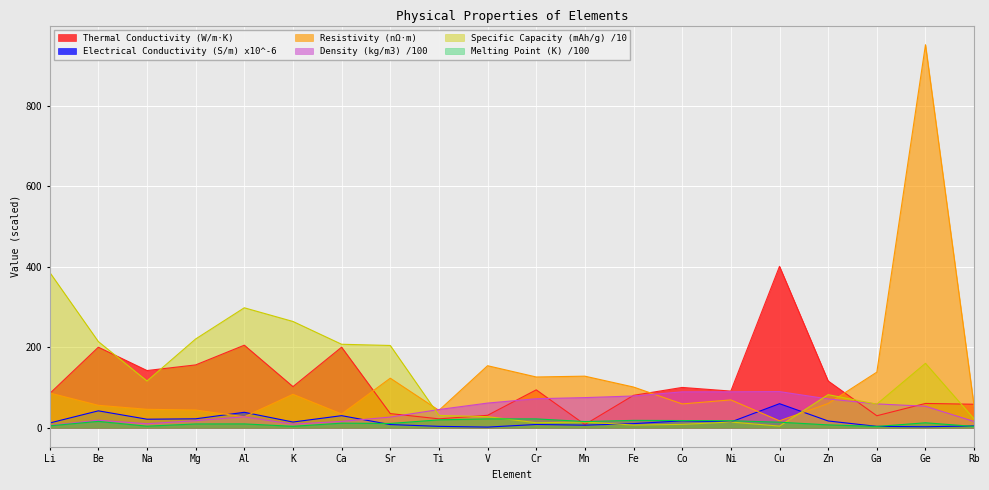

Rank the series by their maximum value, from lowest to highest.

Melting Point (K) /100, Electrical Conductivity (S/m) x10^-6, Density (kg/m3) /100, Specific Capacity (mAh/g) /10, Thermal Conductivity (W/m·K), Resistivity (nΩ·m)